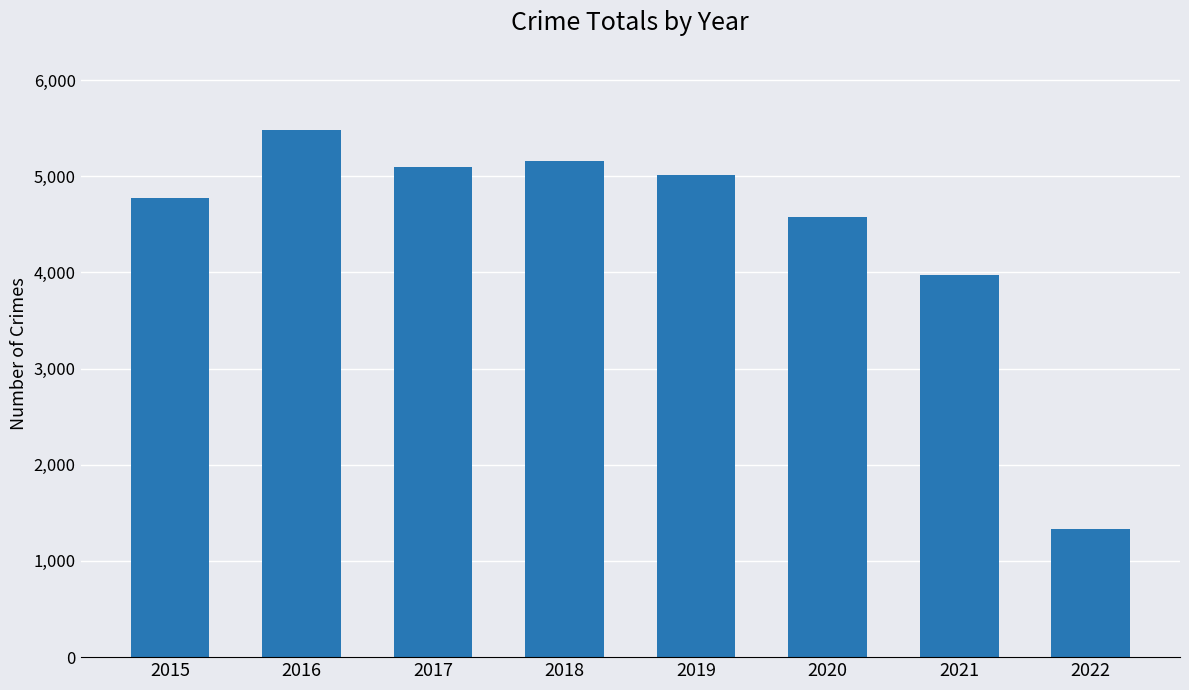

Does the chart contain any negative values?

No